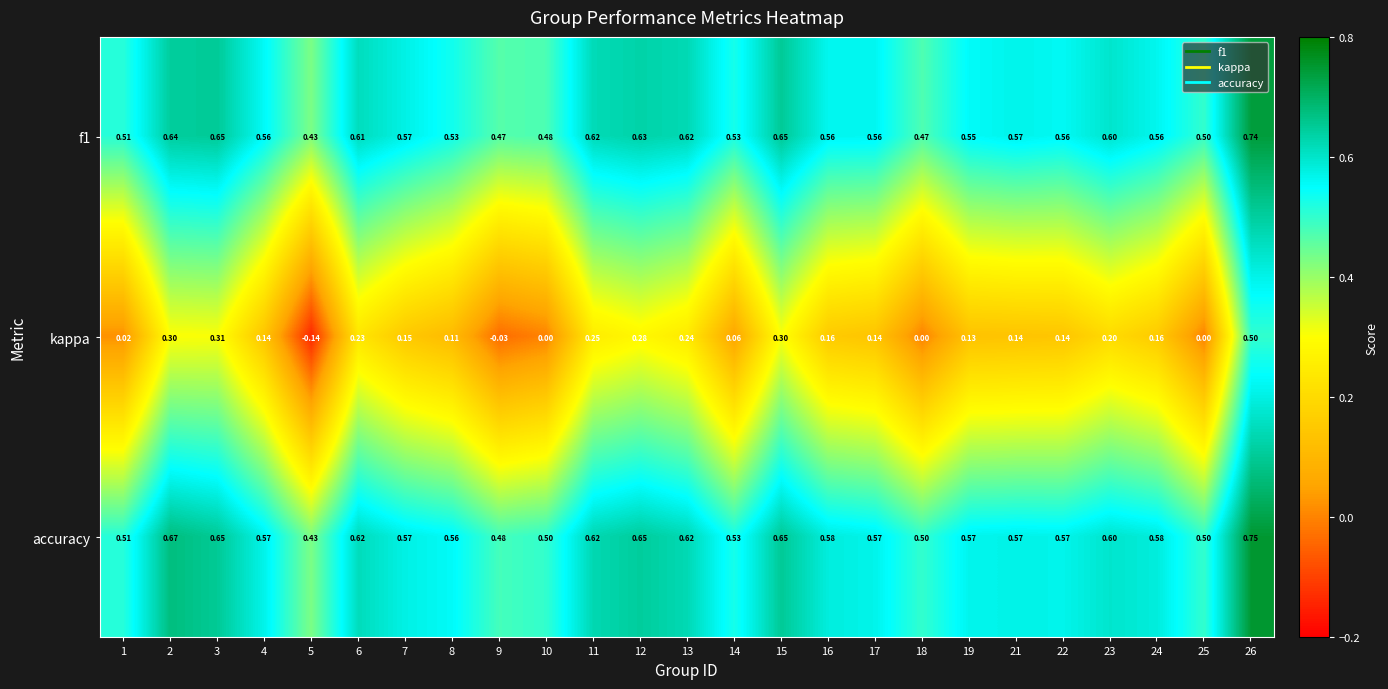

Which series changed the most between 18 and 24?

kappa